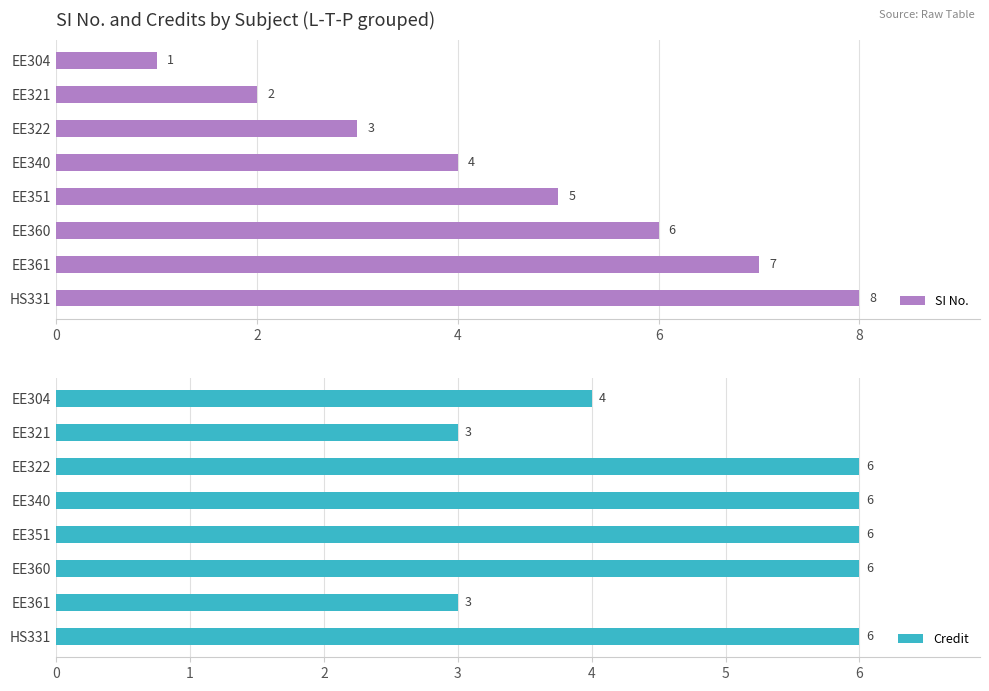

Where is SI No. nearest to the value 4?

EE340